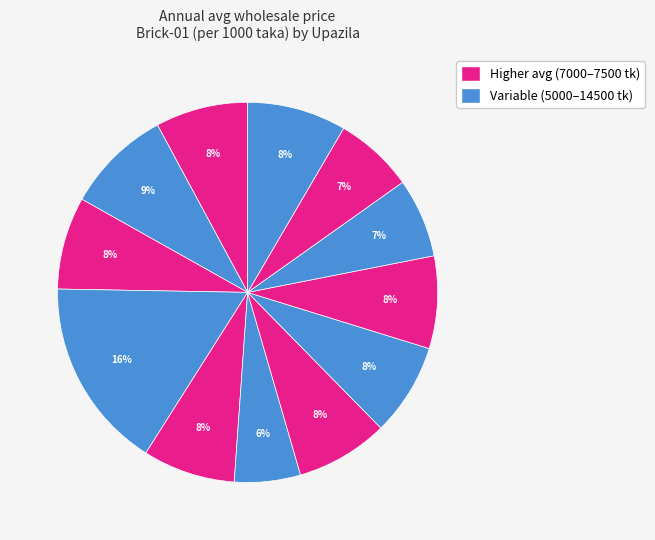

How many segments does this pie chart have?

12